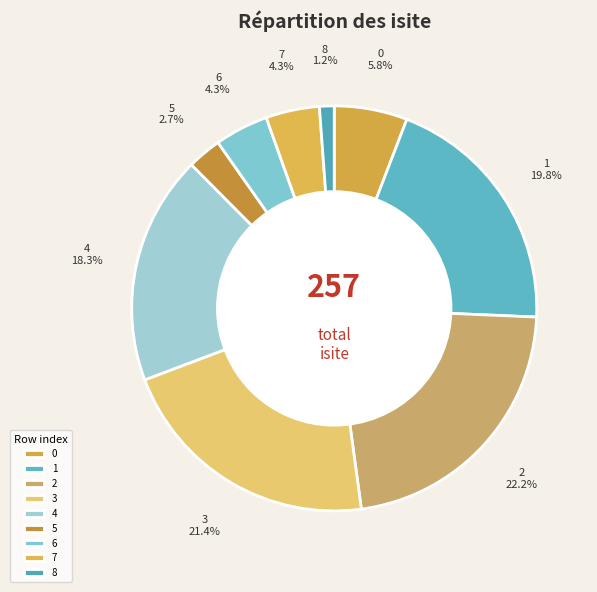

Which category has the smallest portion of the pie?

8